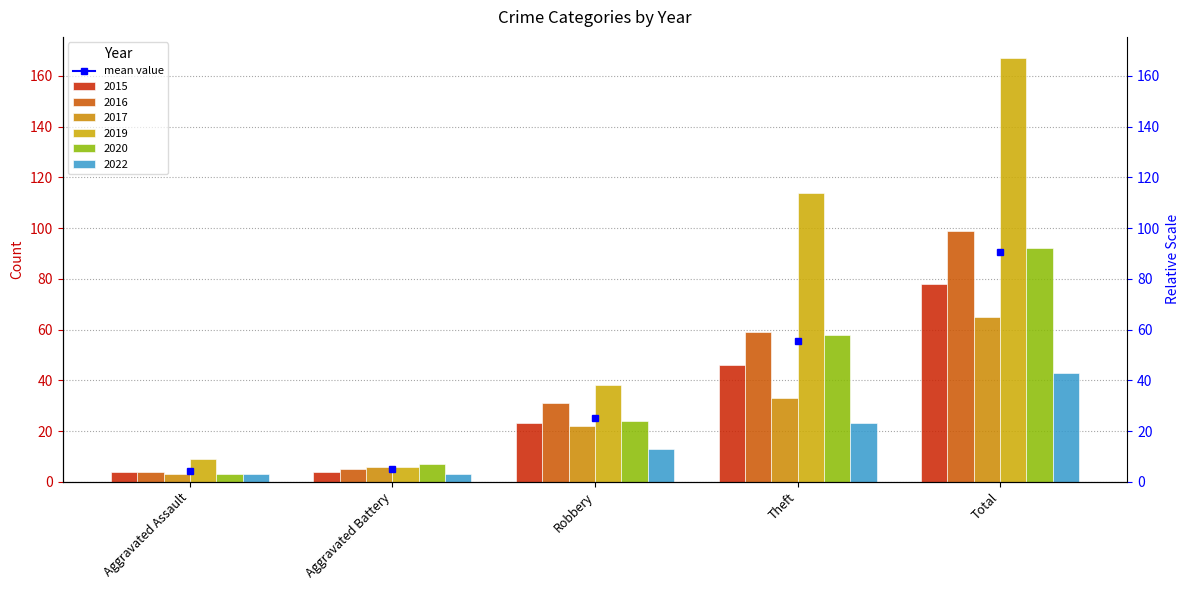

What is the difference between the second highest and second lowest values in the 2019 series?

105